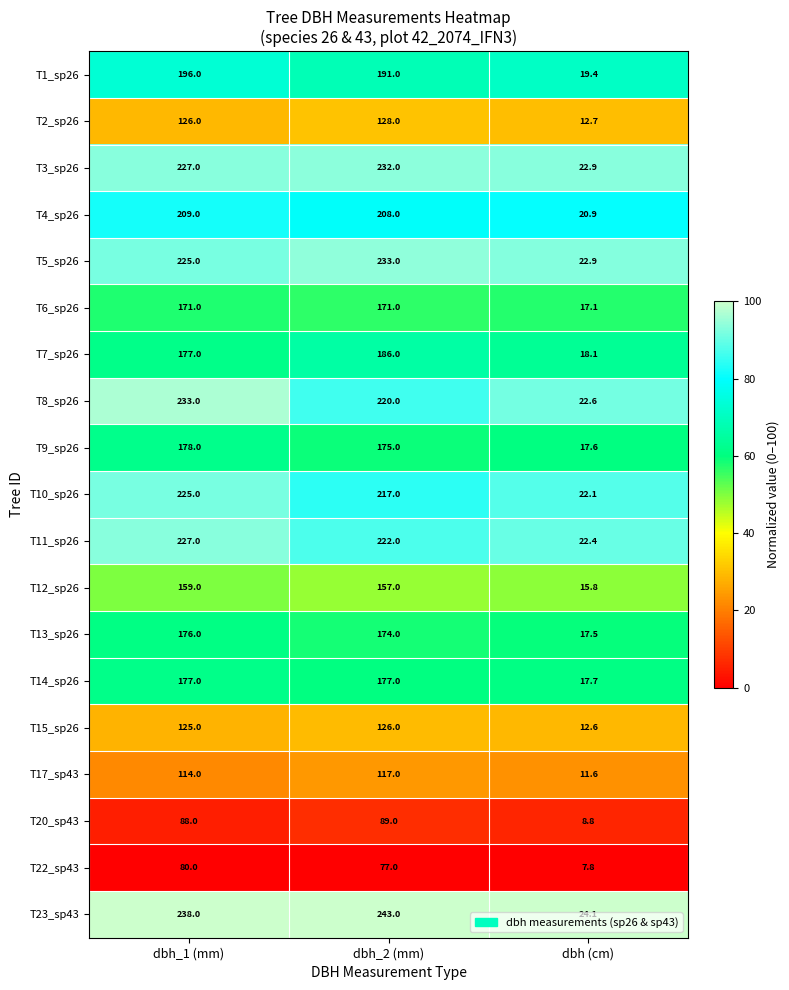

Is it true that T1_sp26 equals 104.9 at dbh_2 (mm)?

False